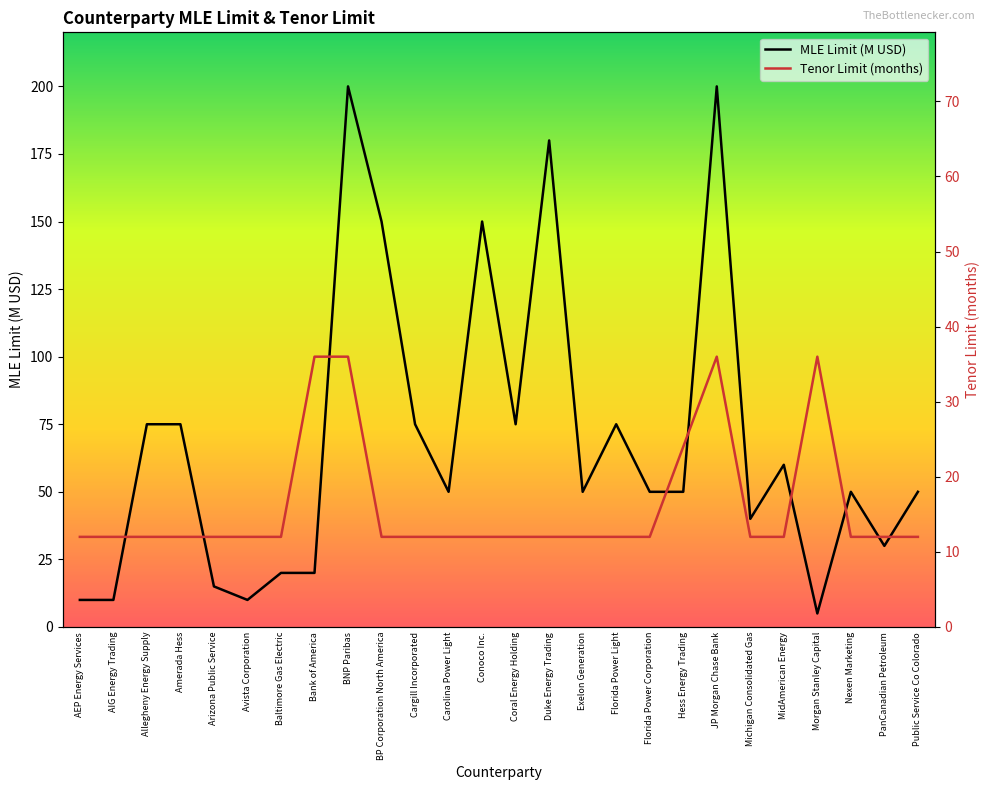

At which category does the chart reach its peak across all series?

BNP Paribas